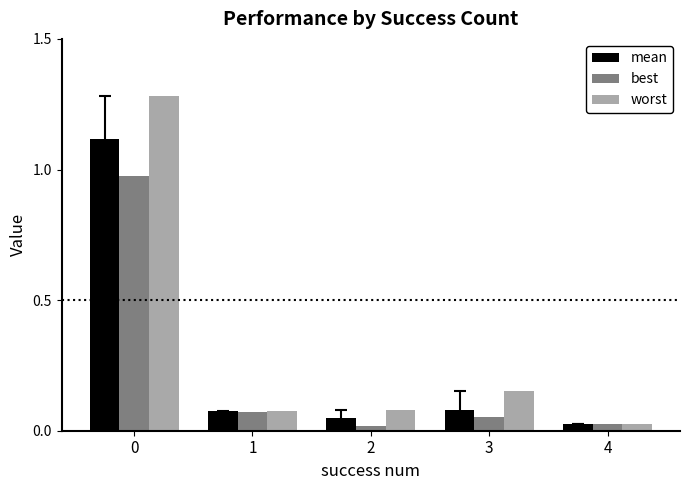

What is the sum of all worst values?

1.6